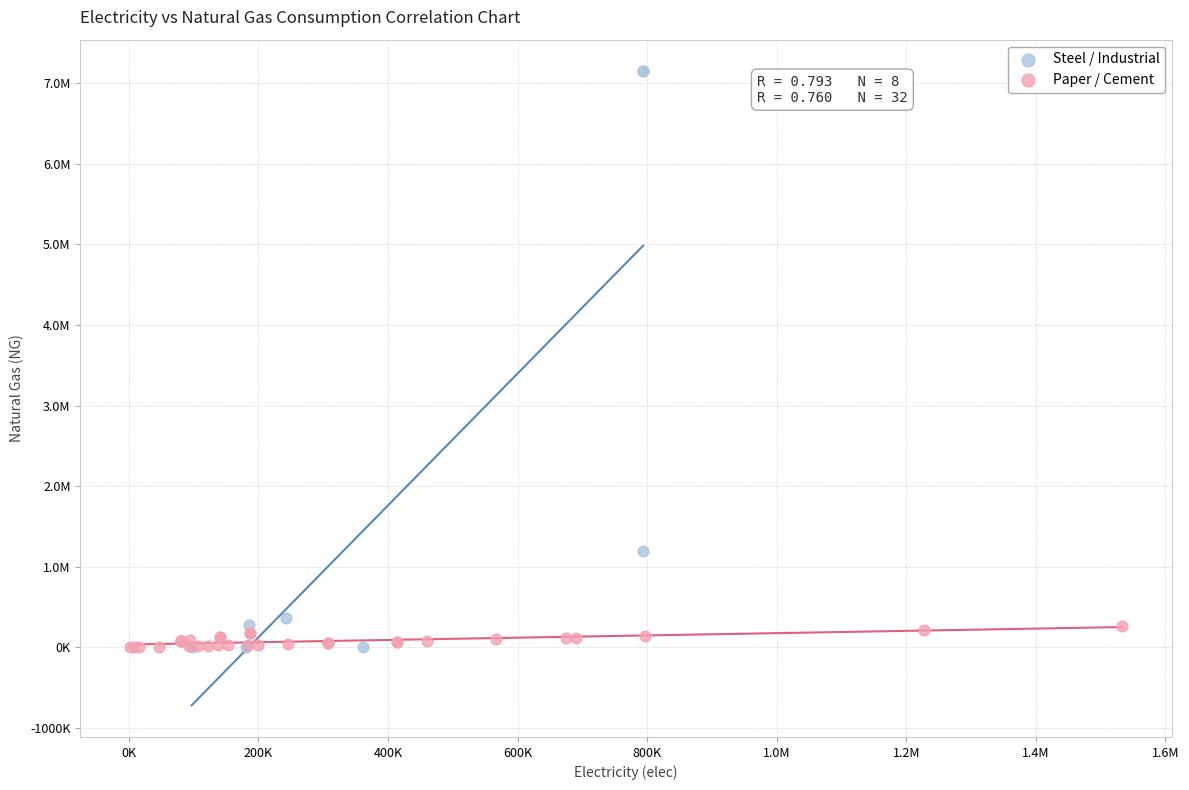

What are all the series names shown in the legend?

Steel / Industrial, Paper / Cement